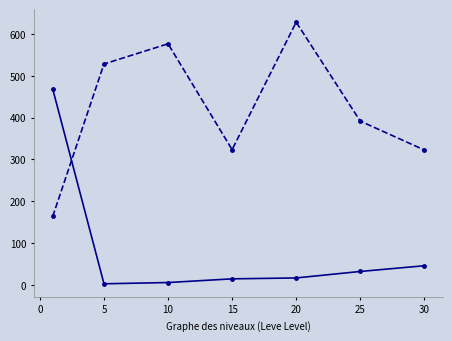

What is the greatest value displayed?

628.3